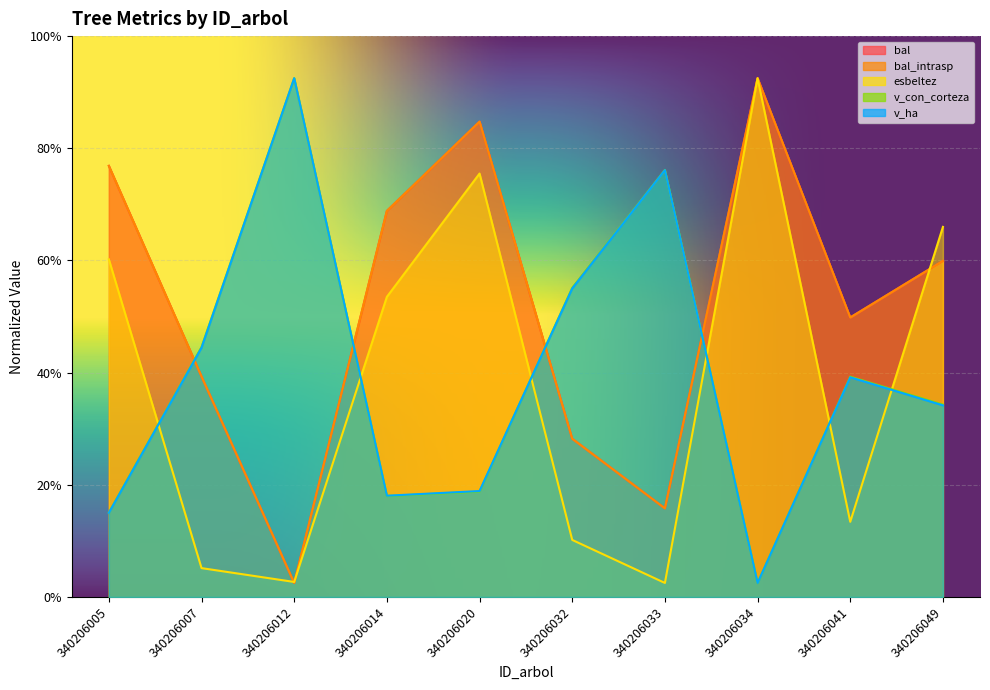

Which series has the largest total across all categories?

bal